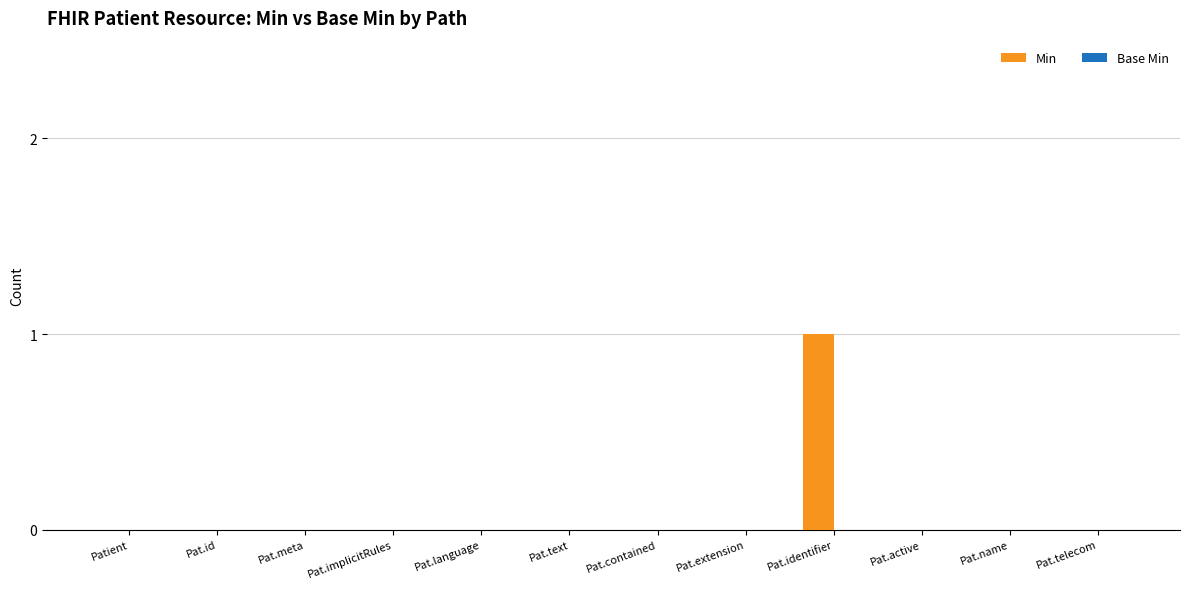

What is the change in value from Pat.text to Pat.identifier?

+1